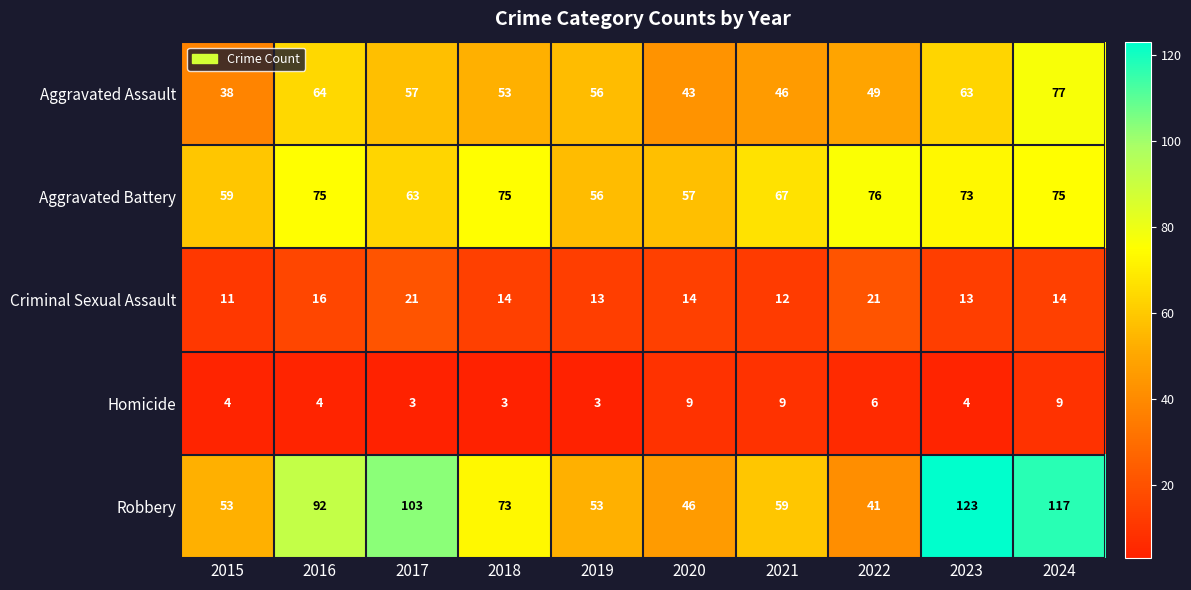

The value of Homicide at 2016 is 1. True or false?

False